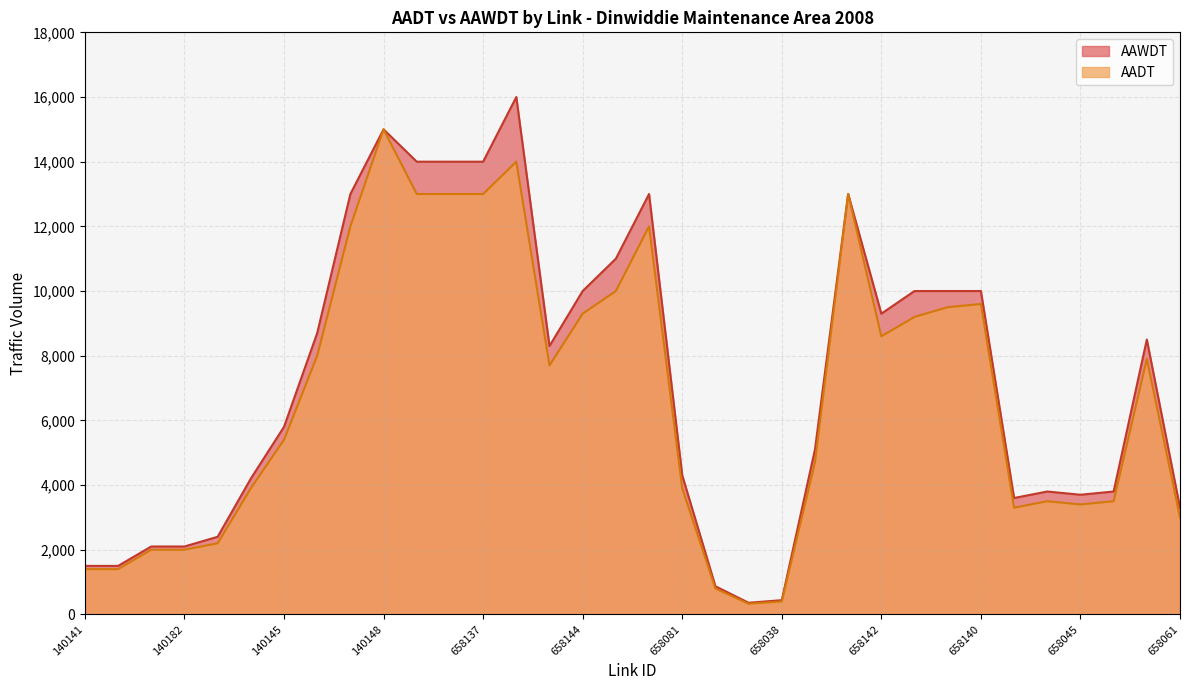

Reading right to left, extract all data points from this chart.

AADT: 658061=3000	658060=7900	658057=3500	658045=3400	658100=3500	658095=3300	658140=9600	658141=9500	781889=9200	658142=8600	658604=13000	658043=4700	658038=400	140149=330	658082=800	658081=3900	658051=12000	658145=10000	658144=9300	658143=7700	658139=14000	658137=13000	658136=13000	140123=13000	140148=15000	140147=12000	140146=8000	140145=5400	140144=3900	140143=2200	140182=2000	140142=2000	140181=1400	140141=1400
AAWDT: 658061=3300	658060=8500	658057=3800	658045=3700	658100=3800	658095=3600	658140=10000	658141=10000	781889=10000	658142=9300	658604=13000	658043=5100	658038=440	140149=360	658082=870	658081=4300	658051=13000	658145=11000	658144=10000	658143=8300	658139=16000	658137=14000	658136=14000	140123=14000	140148=15000	140147=13000	140146=8700	140145=5800	140144=4200	140143=2400	140182=2100	140142=2100	140181=1500	140141=1500